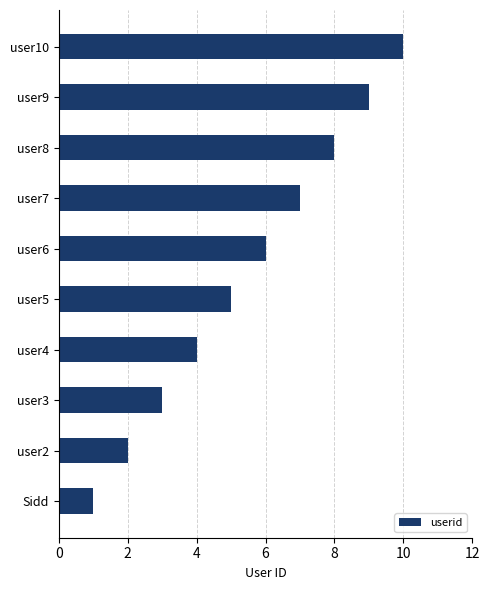

Approximately how many times larger is the value at user8 compared to Sidd?

8.0